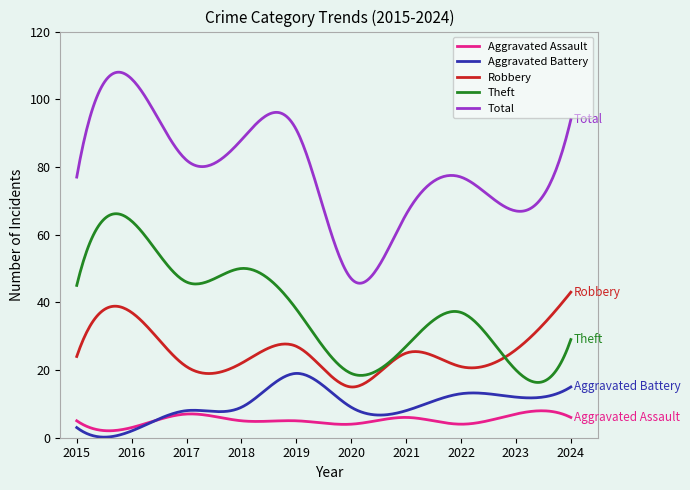

What is the greatest value displayed?

108.0